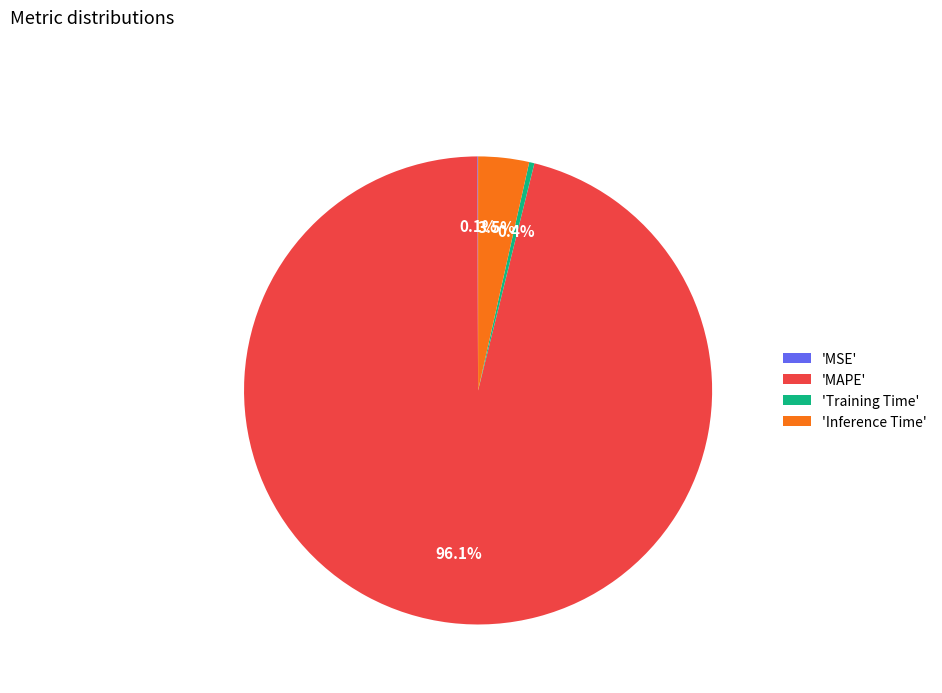

What portion of the pie excludes 'Inference Time'?

96.5%